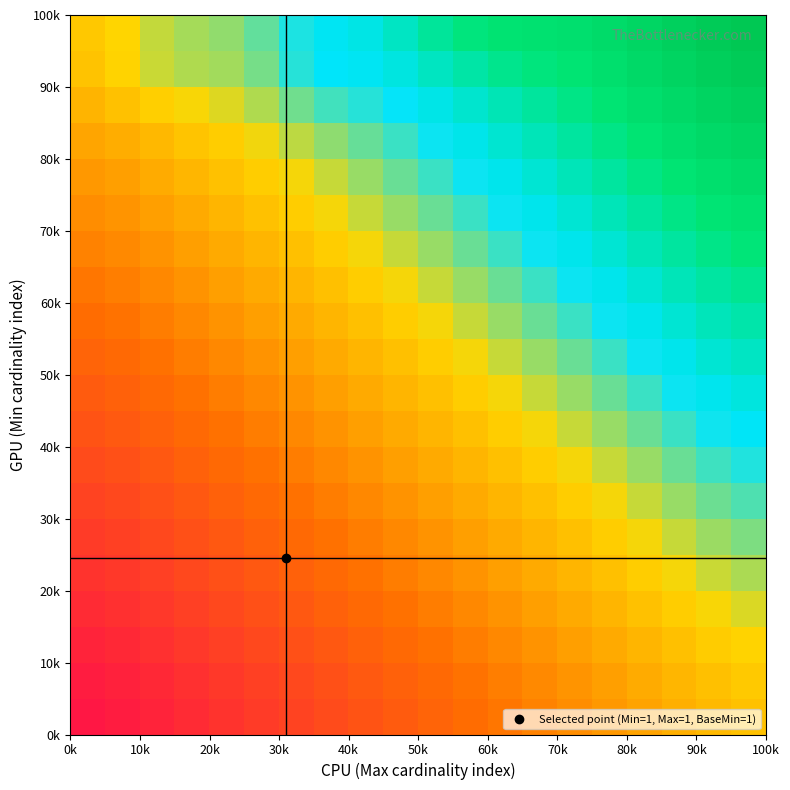

What is the maximum value shown in the chart?

1.0